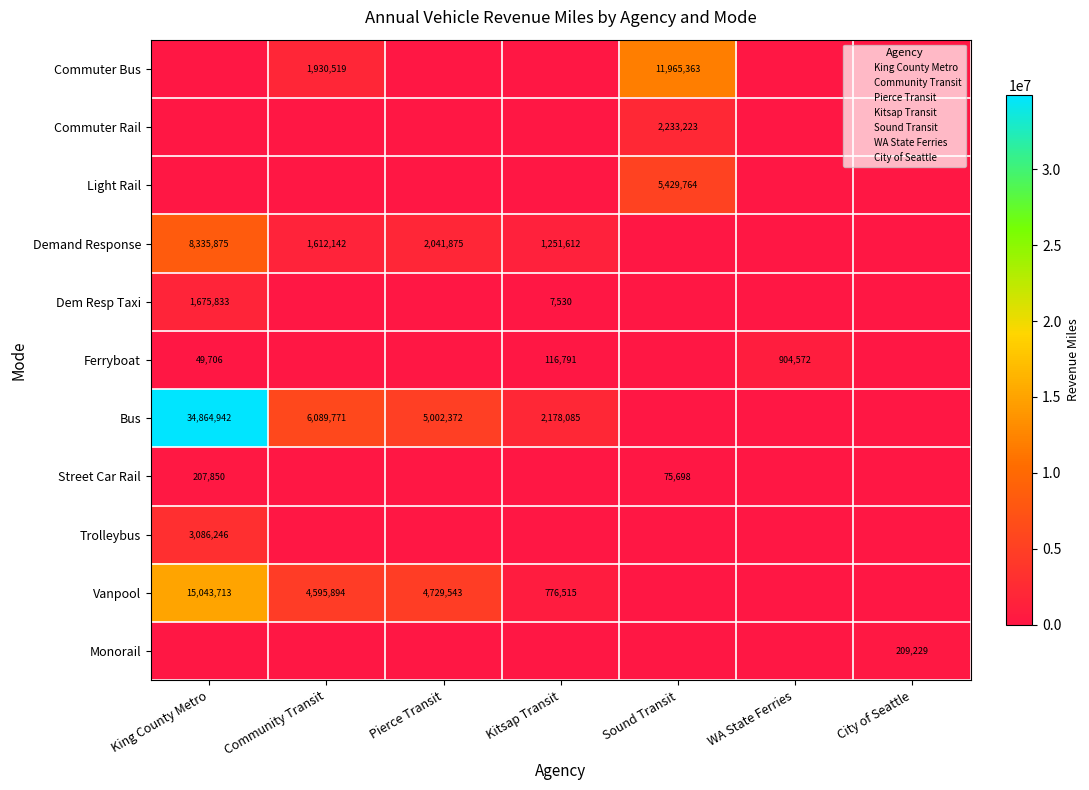

The value of Trolleybus at King County Metro is 4945108. True or false?

False